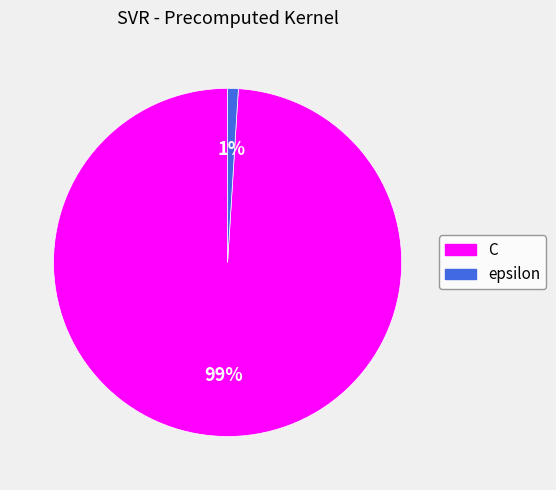

Does C represent more than half of the total?

Yes